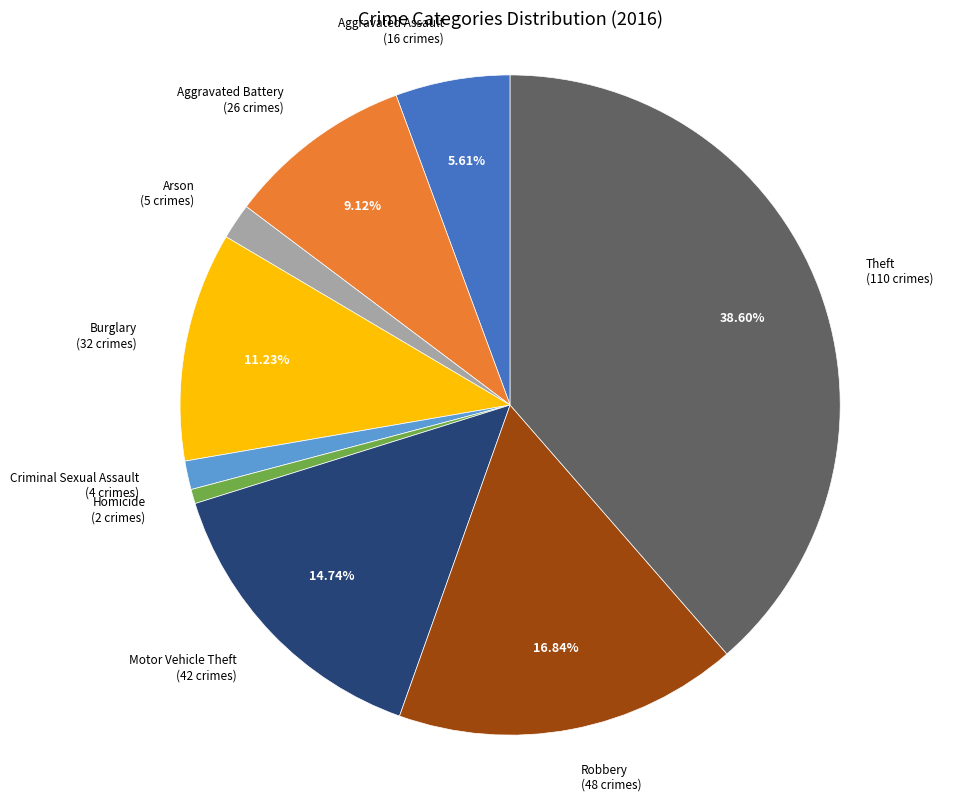

Is the sum of Theft (110 crimes) and Aggravated Assault (16 crimes) greater than half?

No